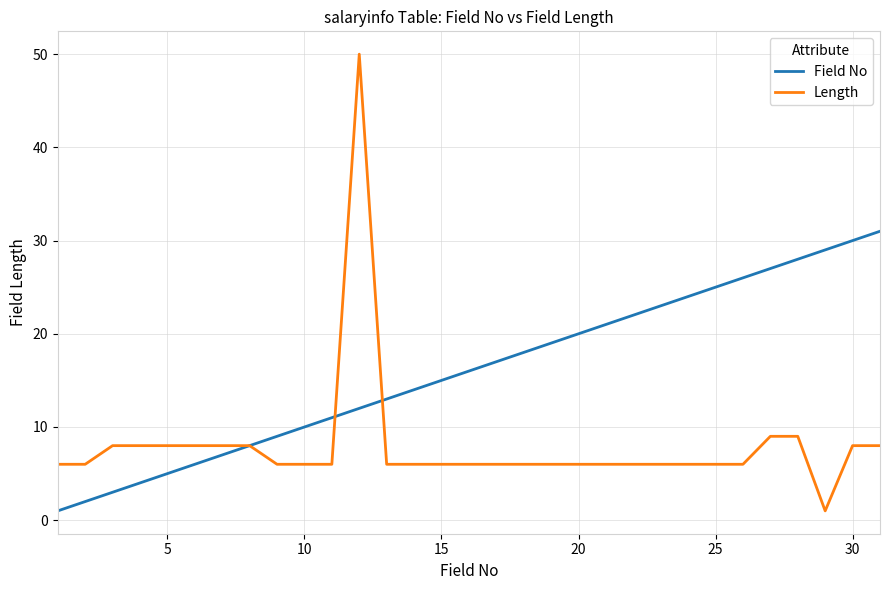

What is the average value of the Length series?

8